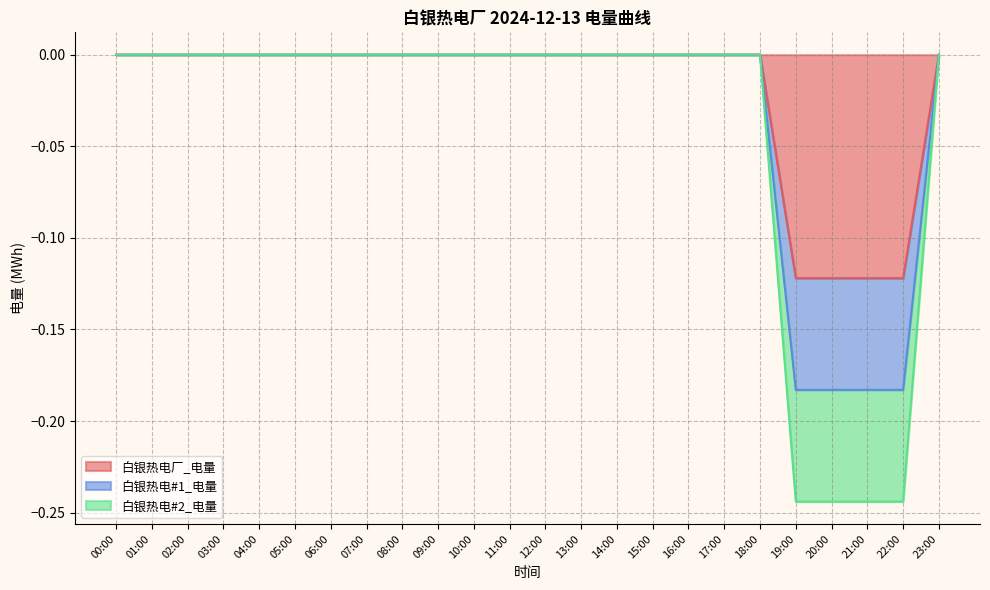

How many distinct data groups are displayed?

3